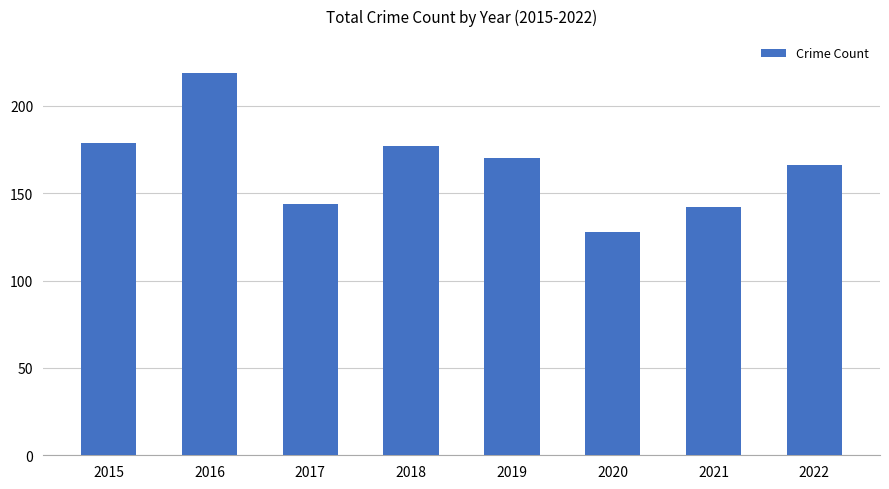

Reading right to left, list all the values displayed in this chart.

166	142	128	170	177	144	219	179